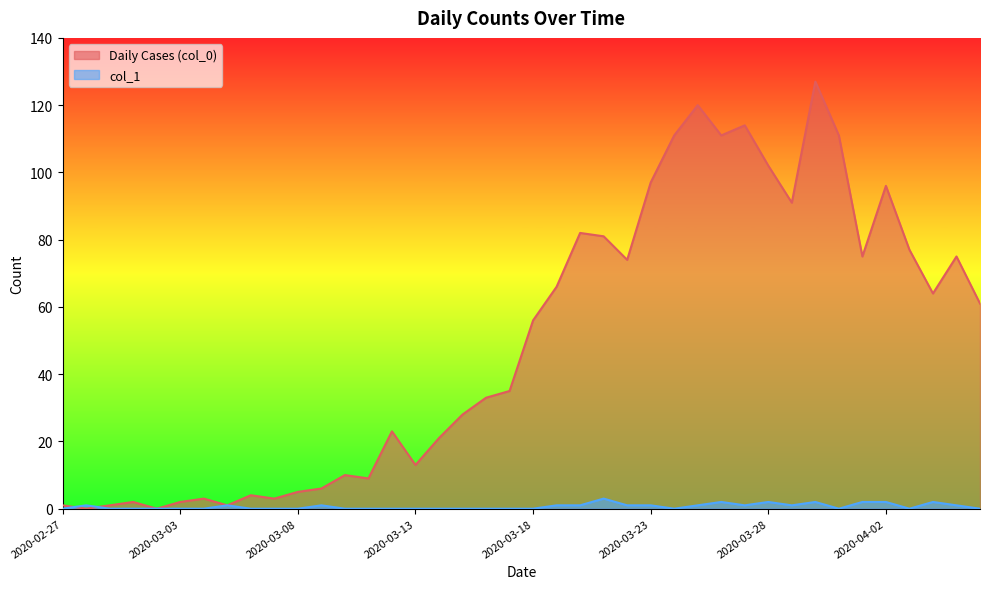

What is the difference between the highest and lowest values at 2020-03-06?

4